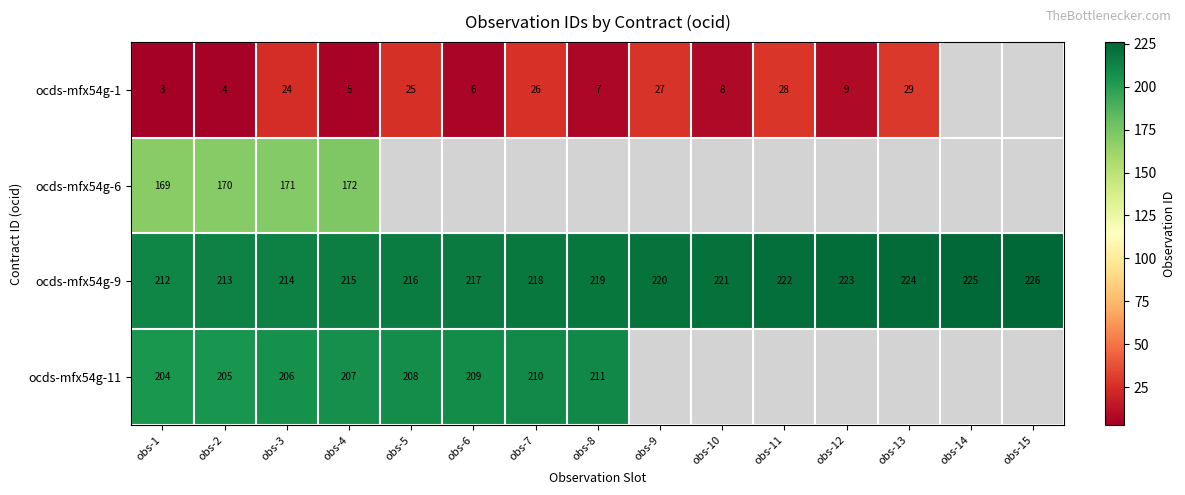

What is the difference between the ocds-mfx54g-9 values at obs-13 and obs-7?

6